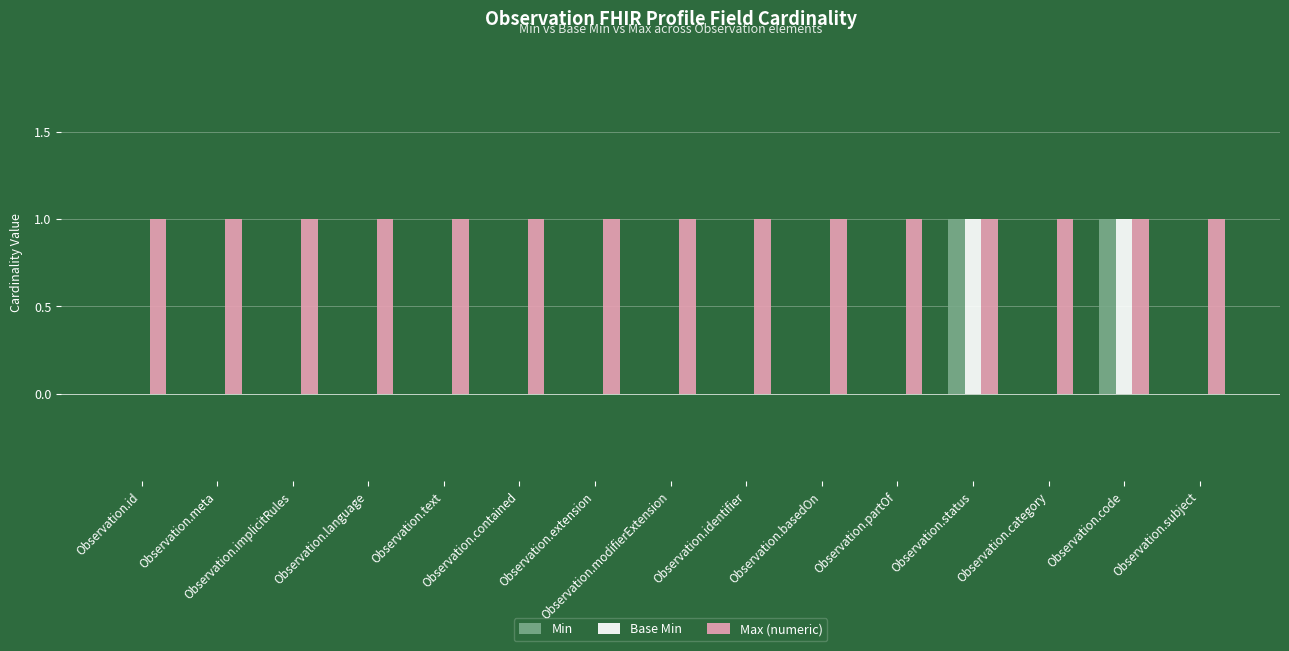

Which series has the largest total across all categories?

Max (numeric)